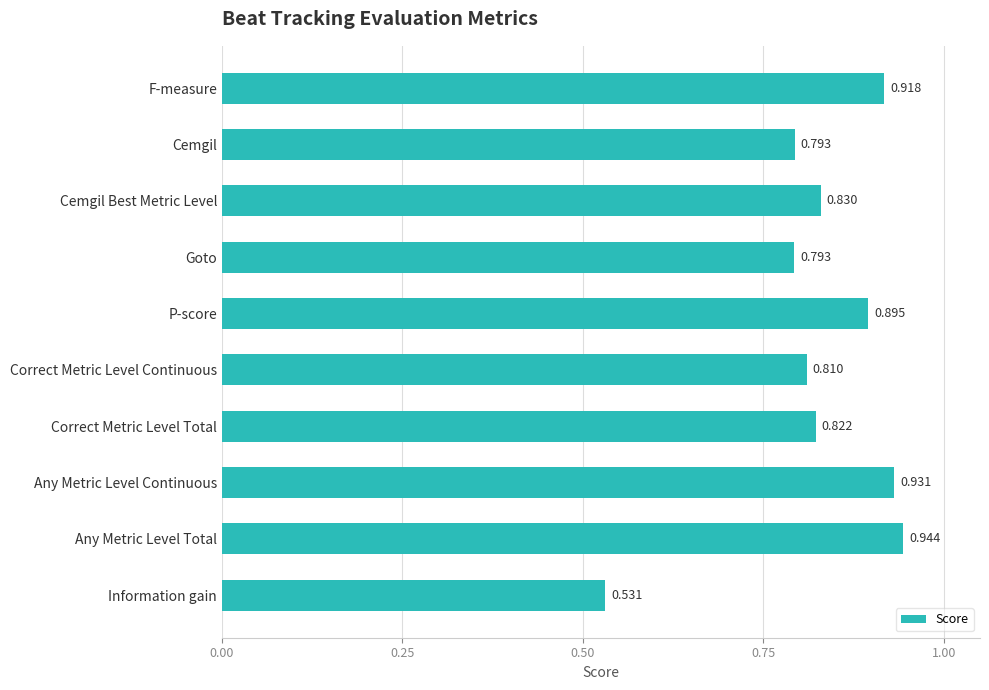

At which label is the value closest to 0?

Information gain